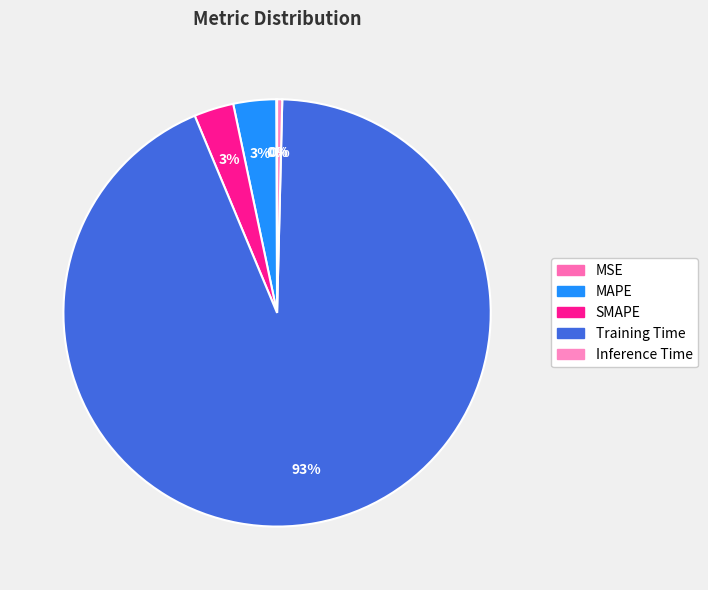

Which category has the biggest portion of the pie?

Training Time